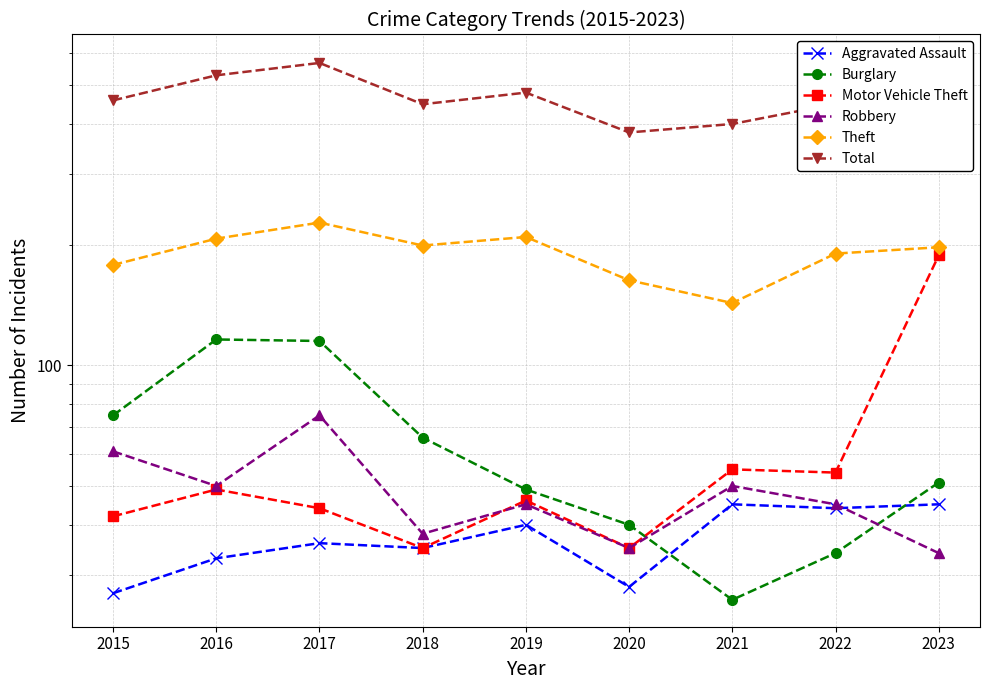

Rank the categories by Theft value from lowest to highest.

2021, 2020, 2015, 2022, 2023, 2018, 2016, 2019, 2017